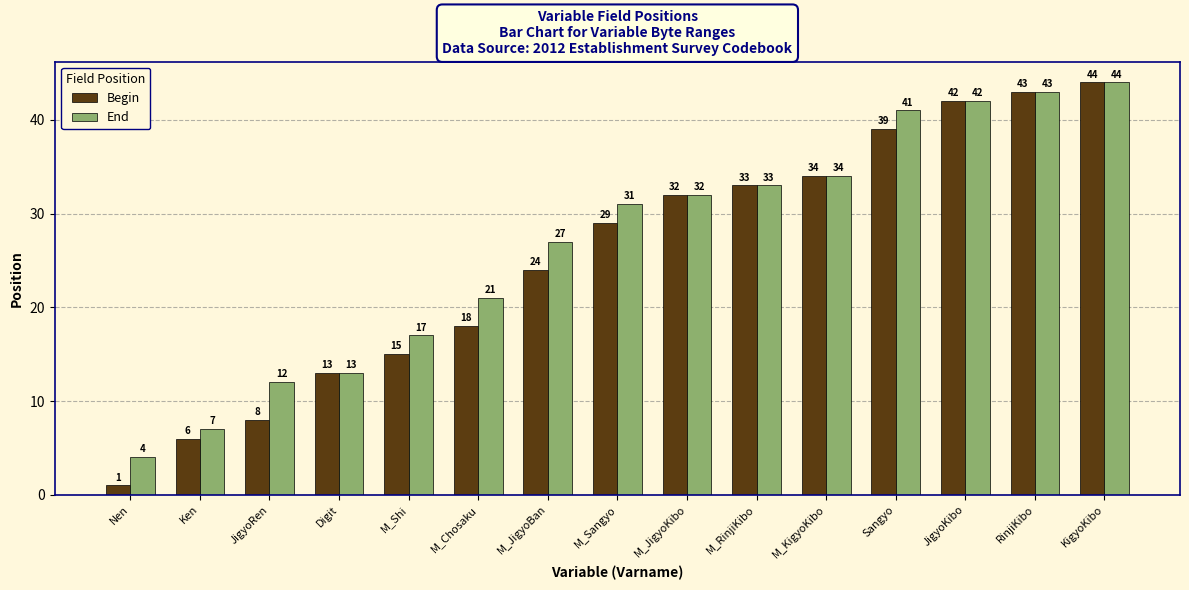

How many series are shown in this chart?

2